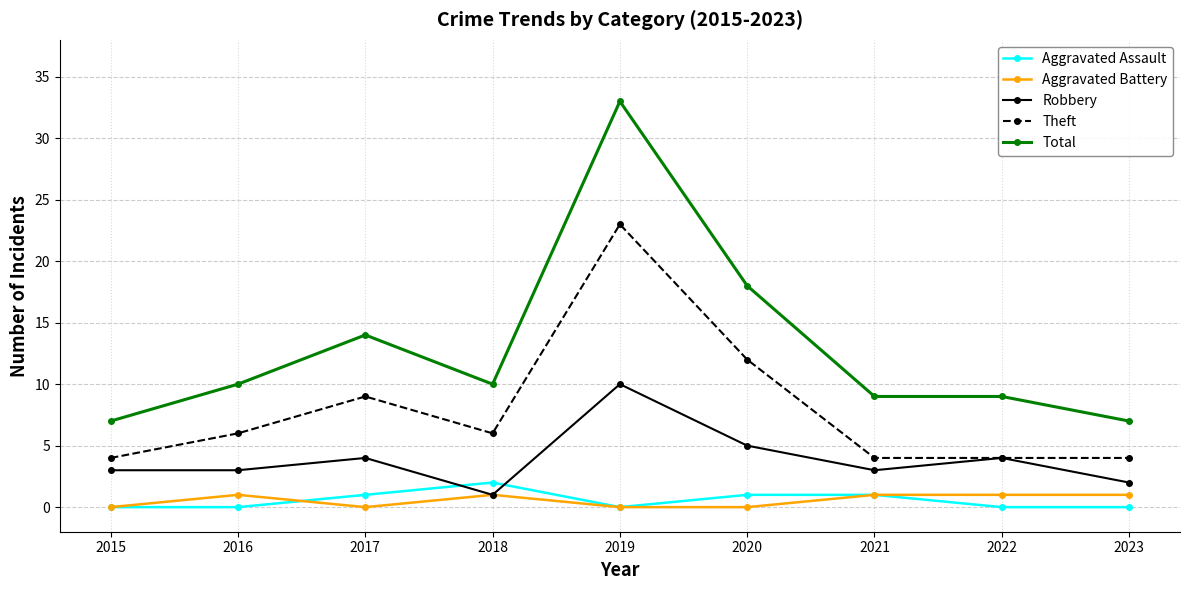

Reading right to left, extract all data points from this chart.

Aggravated Assault: 0	0	1	1	0	2	1	0	0
Aggravated Battery: 1	1	1	0	0	1	0	1	0
Robbery: 2	4	3	5	10	1	4	3	3
Theft: 4	4	4	12	23	6	9	6	4
Total: 7	9	9	18	33	10	14	10	7